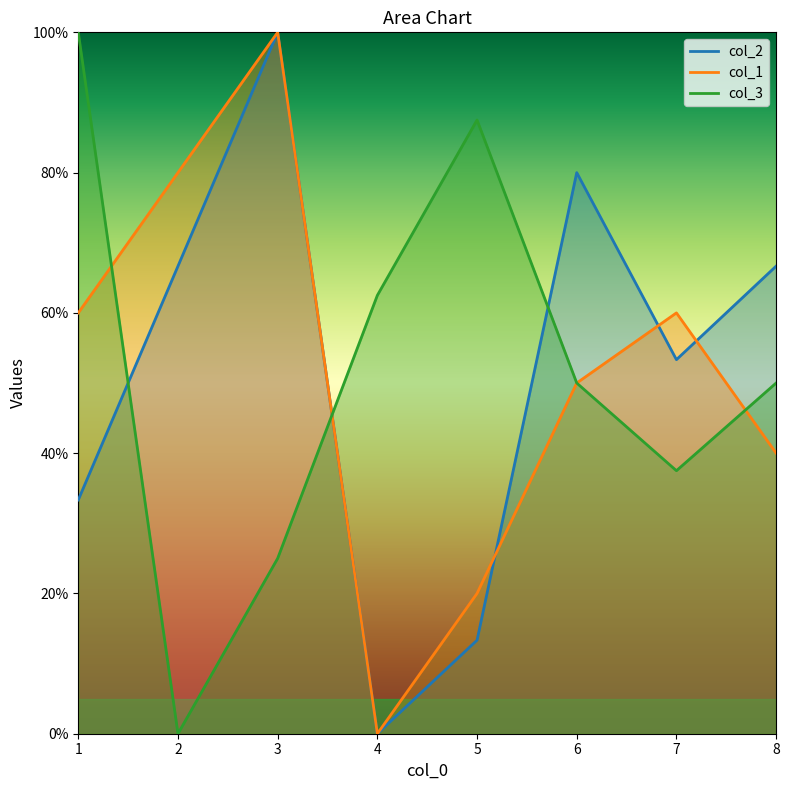

How many distinct data groups are displayed?

3